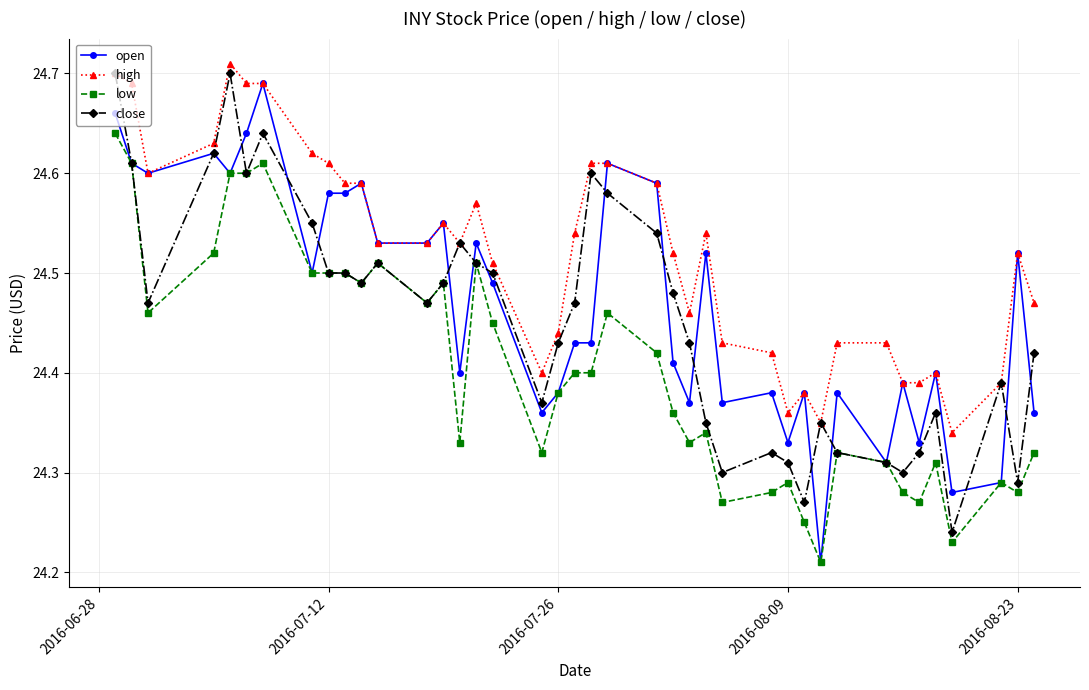

What is the difference between the maximum and minimum values in the high series?

0.4